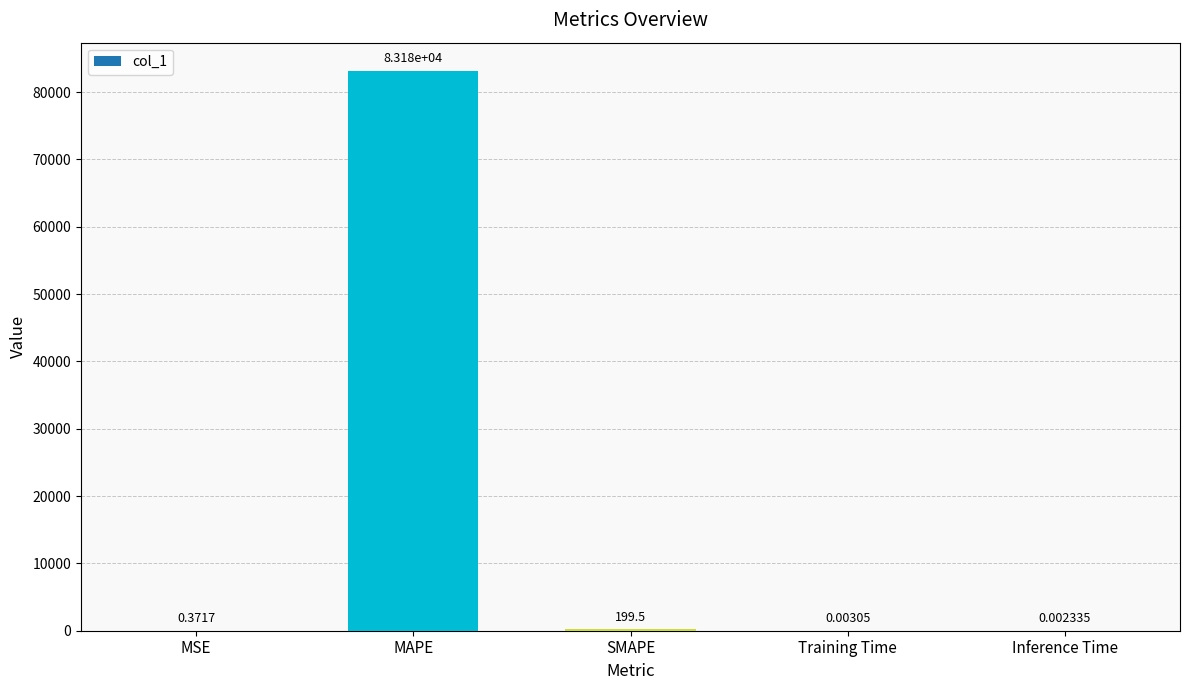

What is the sum of the values at Training Time and MAPE?

83175.1